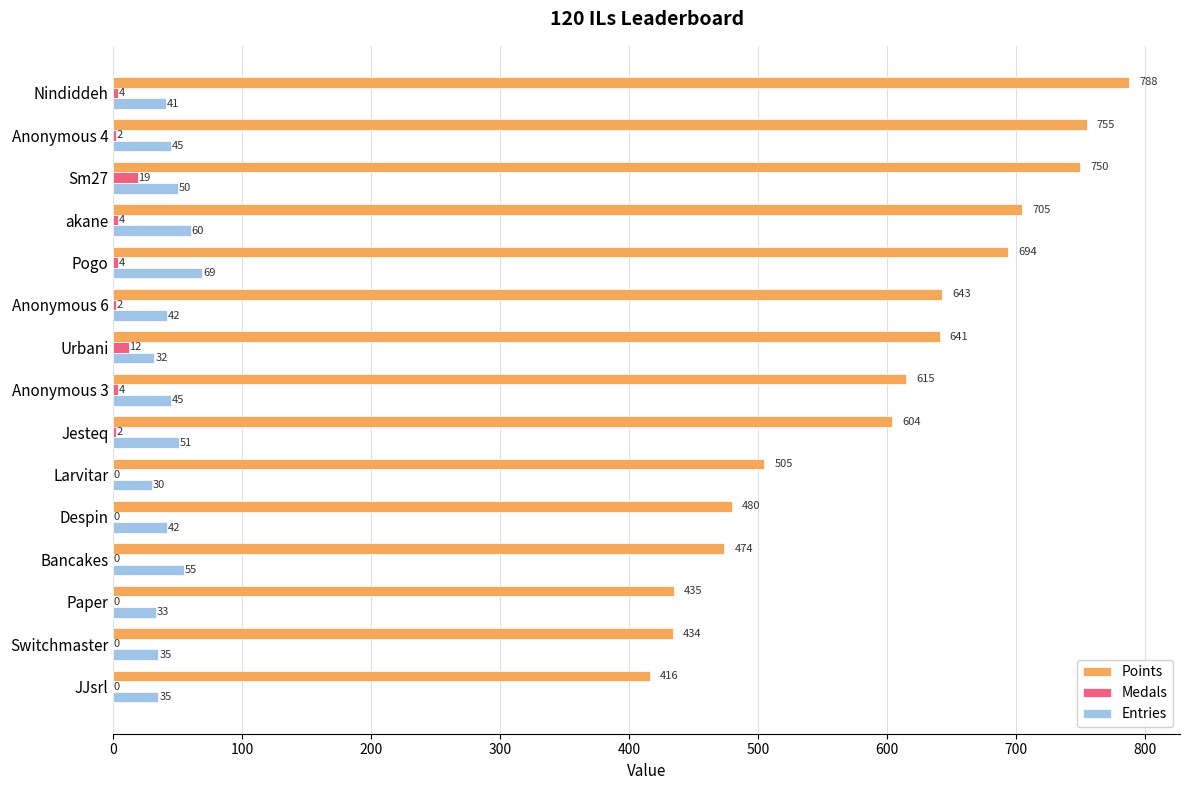

Which series has the largest total across all categories?

Points